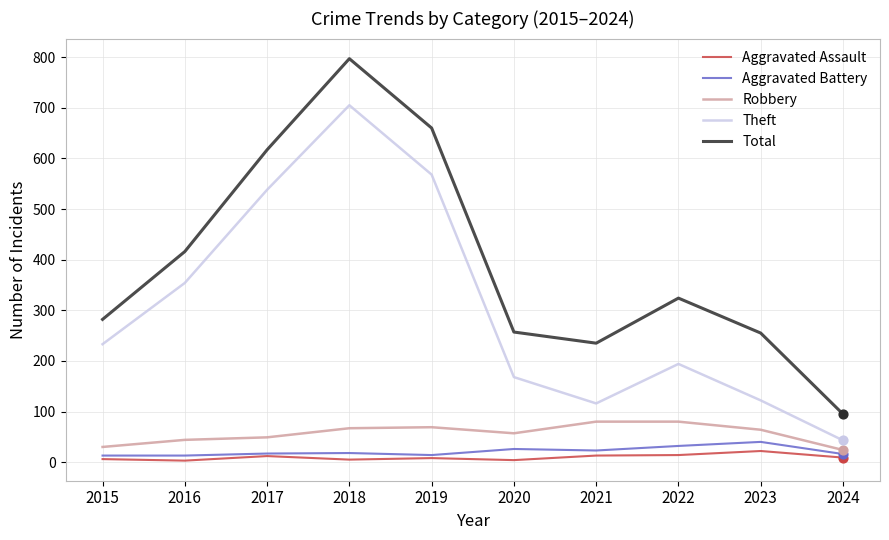

At how many categories does at least one series exceed 474?

3